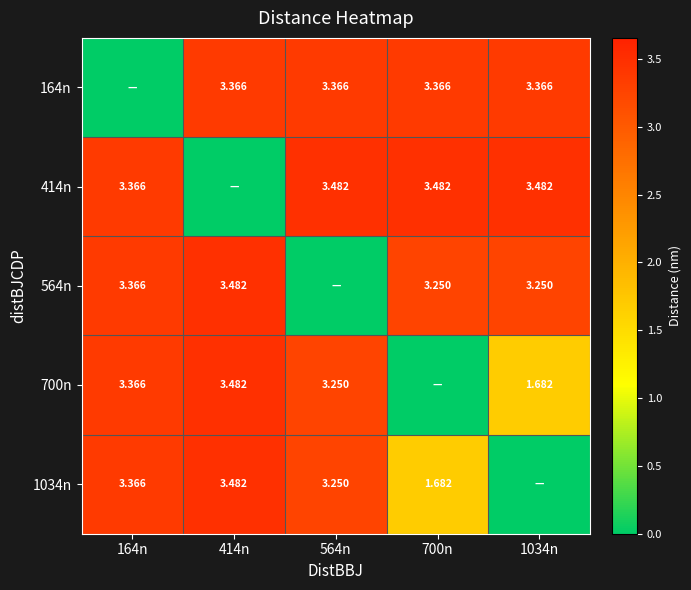

Is the value of 414n at 564n greater than the value of 700n at 564n?

Yes